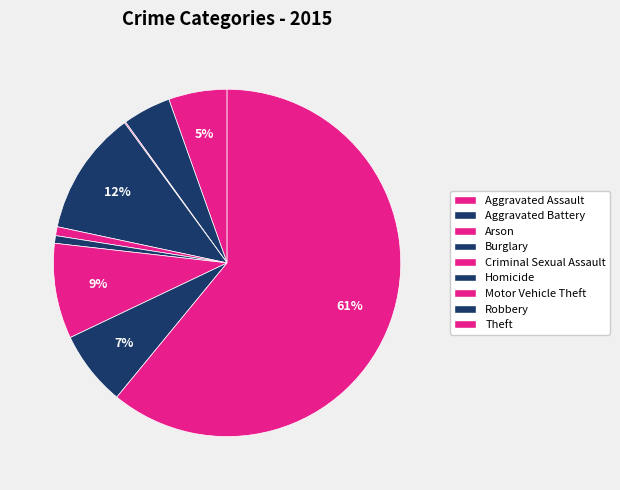

Between Arson and Aggravated Battery, which is larger?

Aggravated Battery